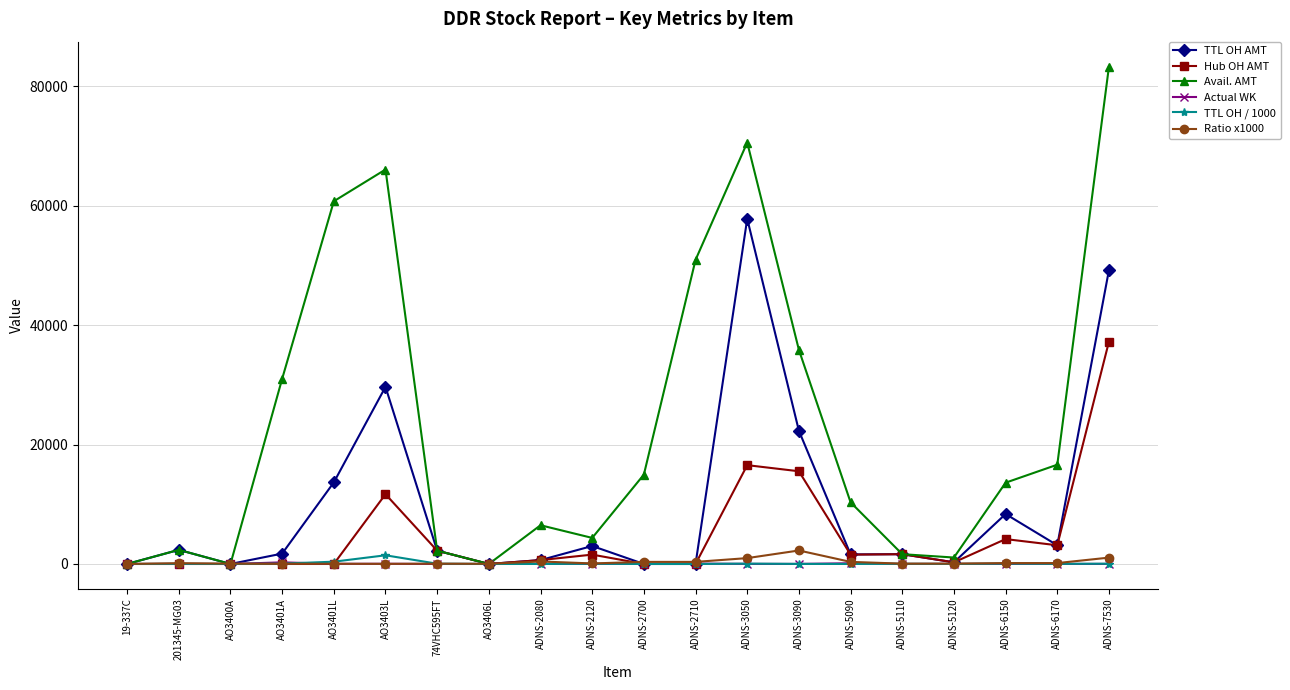

Which series has the widest spread of values?

Avail. AMT